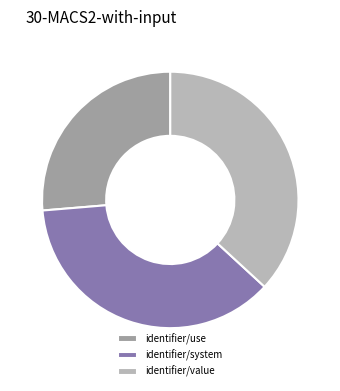

Which has a higher value, identifier/use or identifier/value?

identifier/value